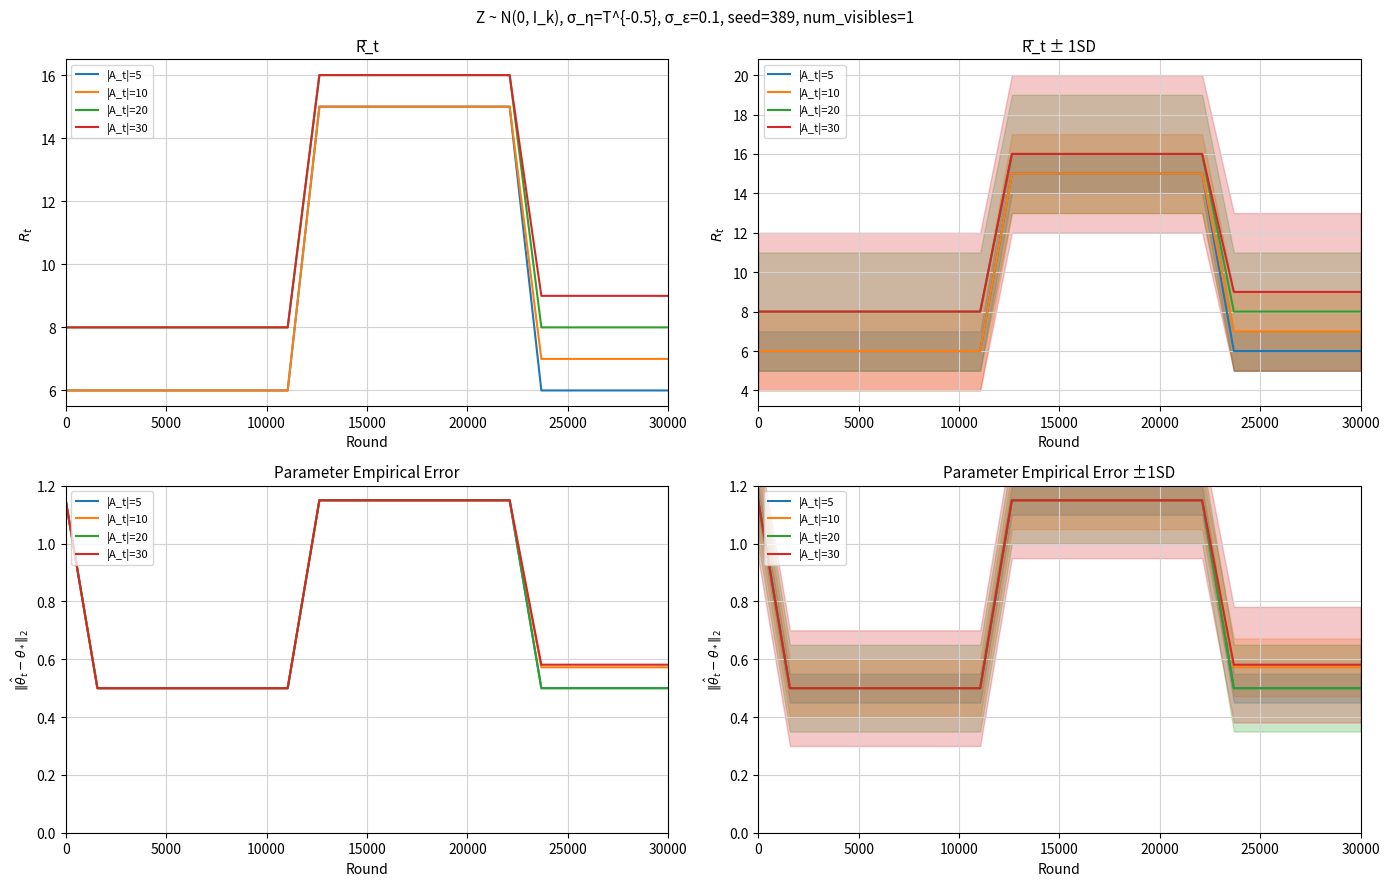

What is the sum of all |A_t|=10 values?

15.6